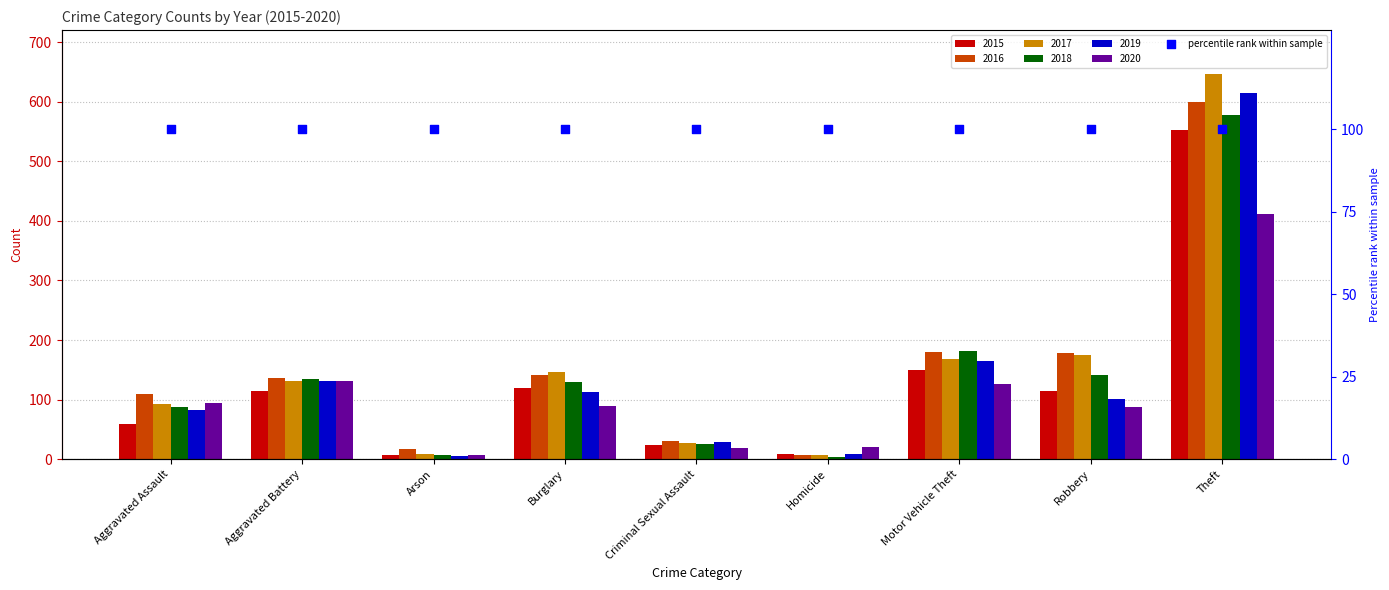

Which series reaches the minimum Y coordinate?

2018